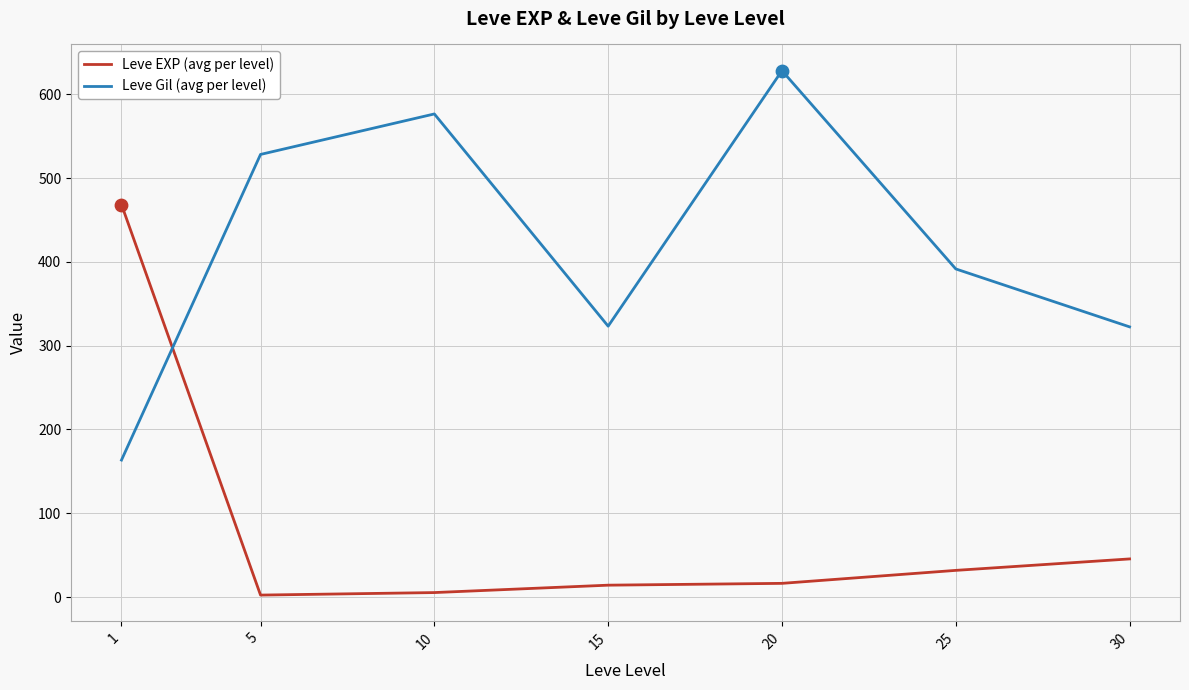

Which series has the largest total across all categories?

Leve Gil (avg per level)